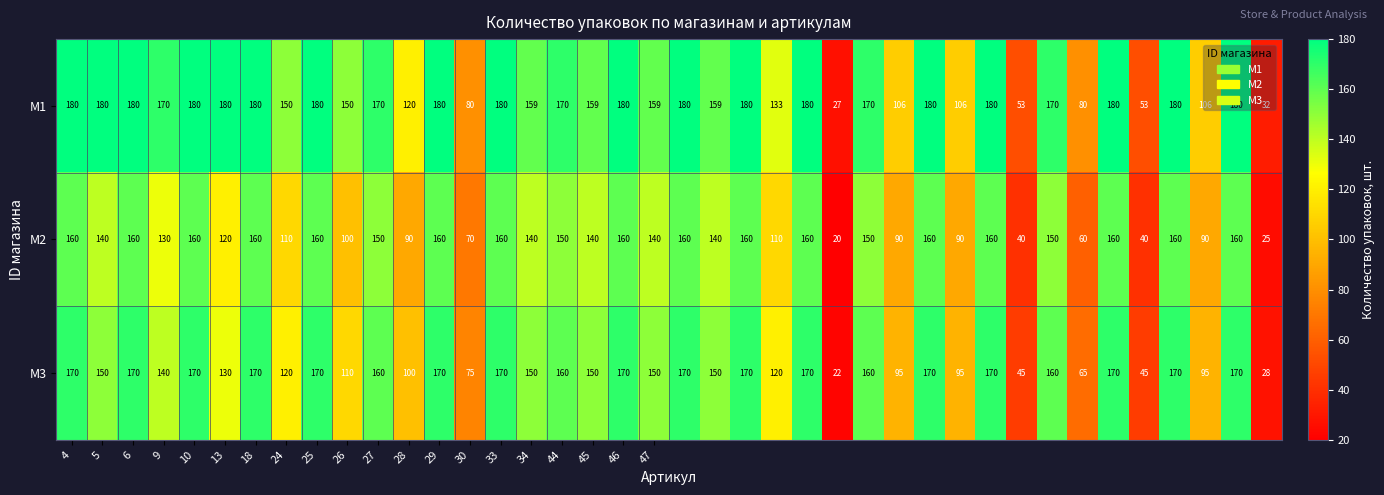

What is the difference between the maximum and minimum values in the M3 series?

148